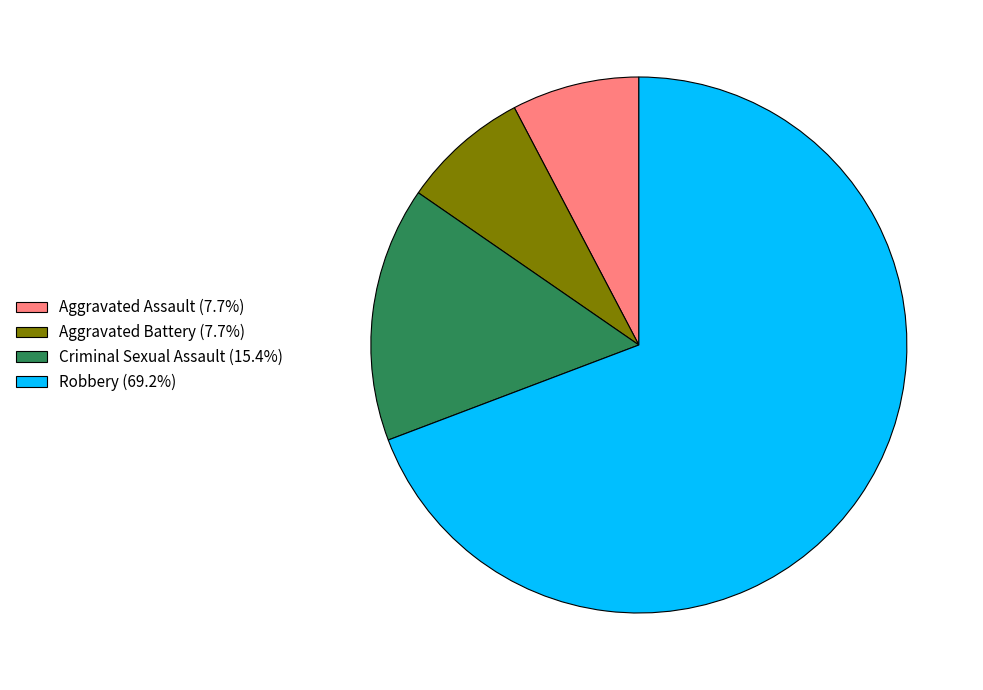

Do Criminal Sexual Assault and Aggravated Battery together represent more than half of the pie?

No